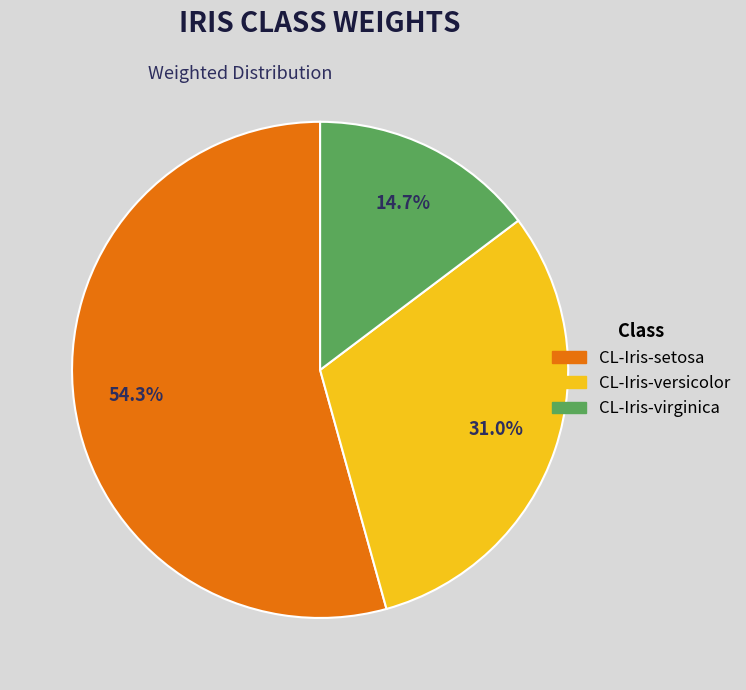

To the nearest percent, what is the difference between the CL-Iris-virginica and CL-Iris-setosa slice percentages?

40%